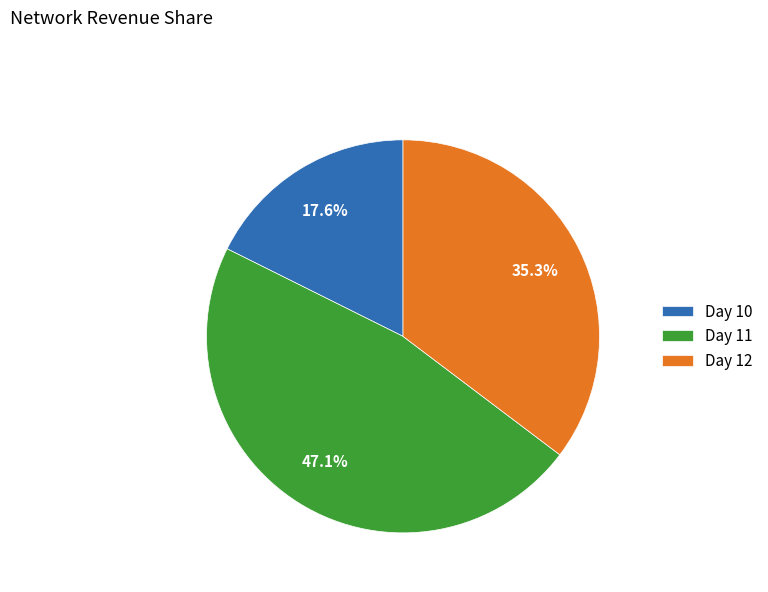

How many segments does this pie chart have?

3